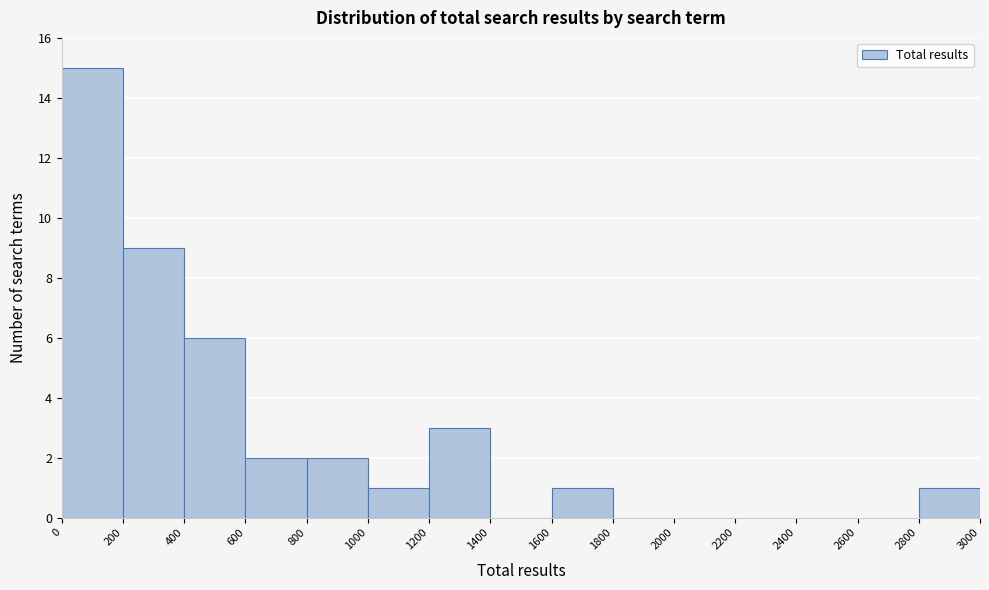

Reading left to right, transcribe this chart: for each bar, give the range it covers on the x-axis and its height. The values are not printed on the chart, so give them approximately, as read against the axis.

0 to 200: 15
200 to 400: 9
400 to 600: 6
600 to 800: 2
800 to 1000: 2
1000 to 1200: 1
1200 to 1400: 3
1400 to 1600: 0
1600 to 1800: 1
1800 to 2000: 0
2000 to 2200: 0
2200 to 2400: 0
2400 to 2600: 0
2600 to 2800: 0
2800 to 3000: 1